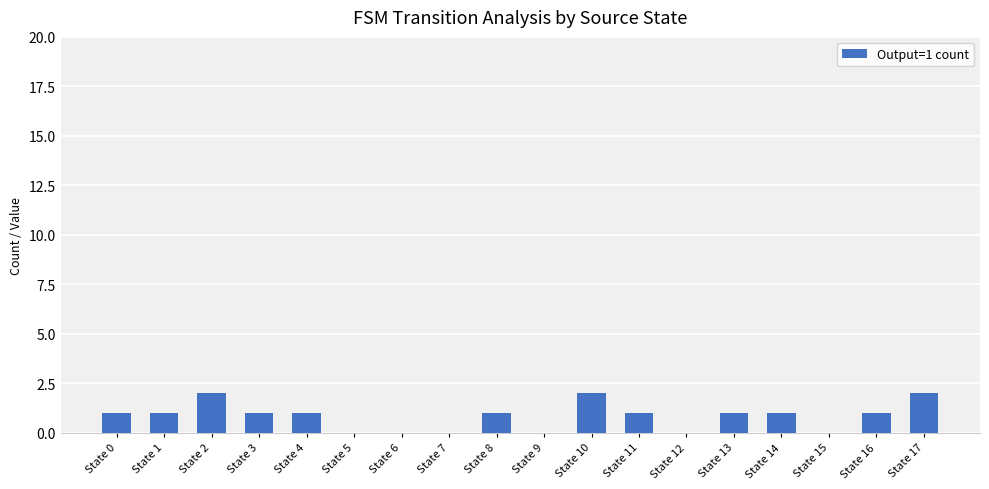

Reading left to right, extract all data points from this chart.

1	1	2	1	1	0	0	0	1	0	2	1	0	1	1	0	1	2